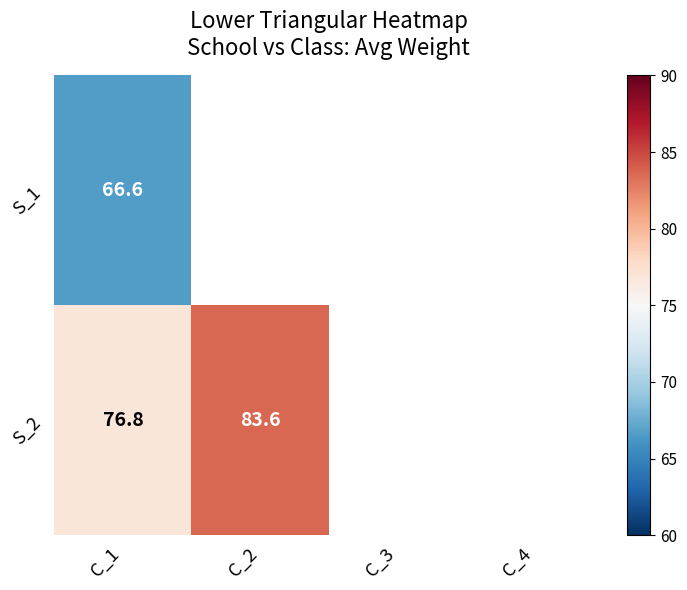

True or false: S_2 has a value of 83.6 at C_2.

True